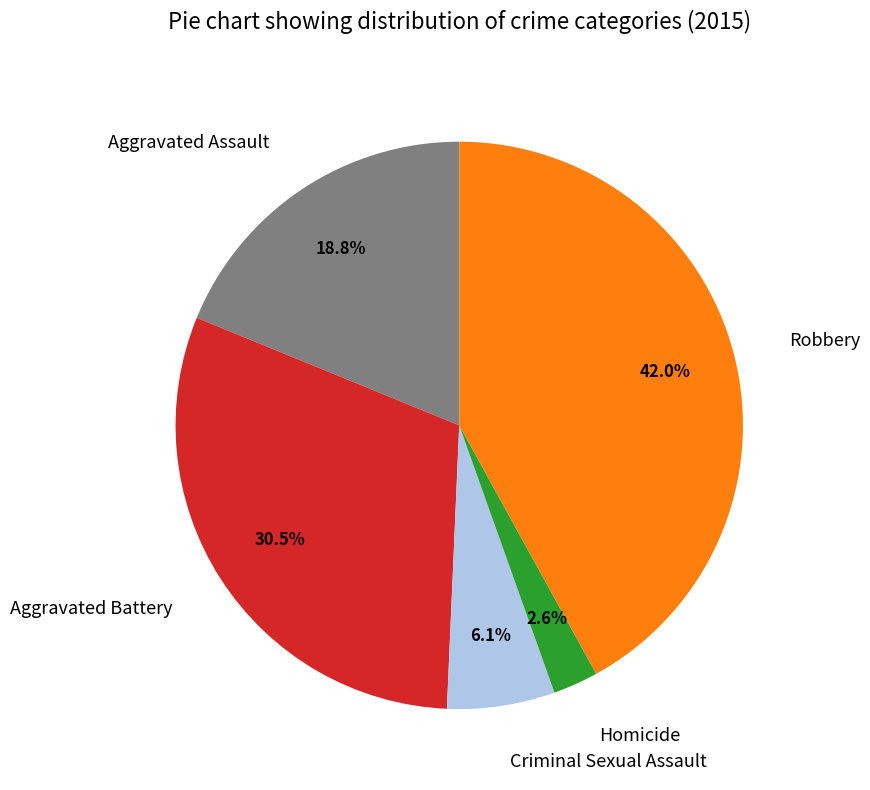

Approximately how many times larger is the value at Aggravated Battery compared to Robbery?

0.7